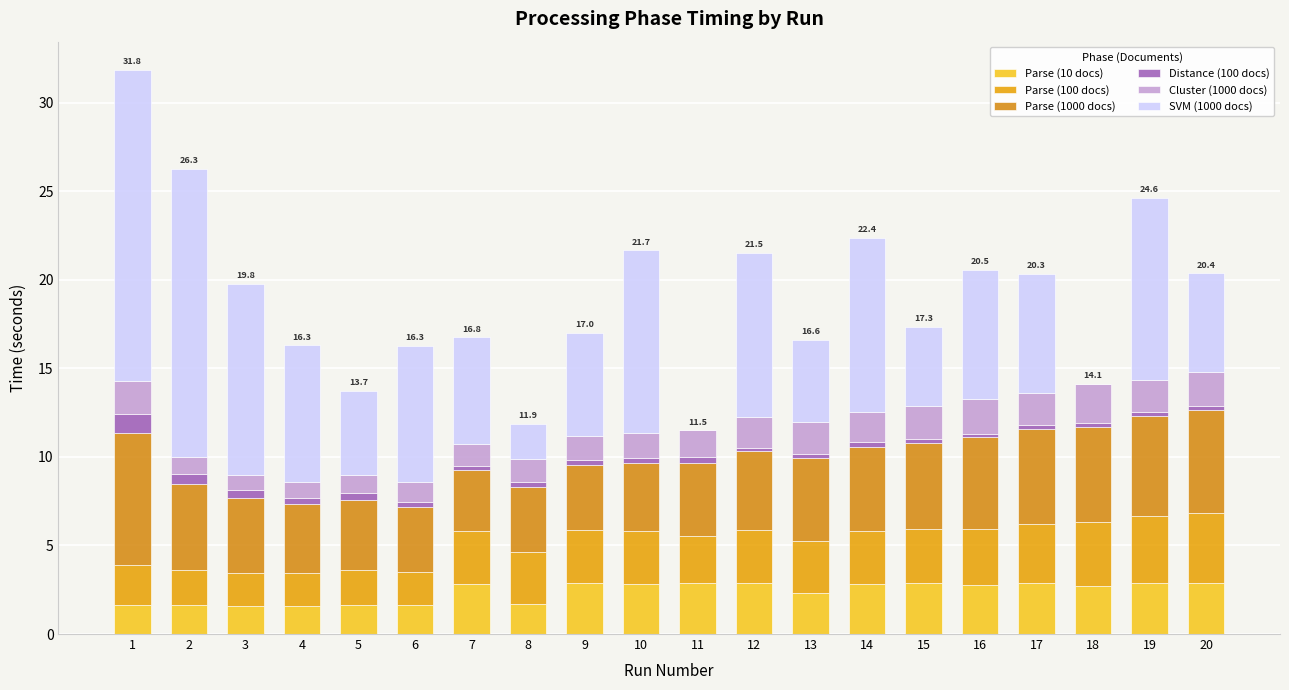

At how many categories does at least one series exceed 10?

5